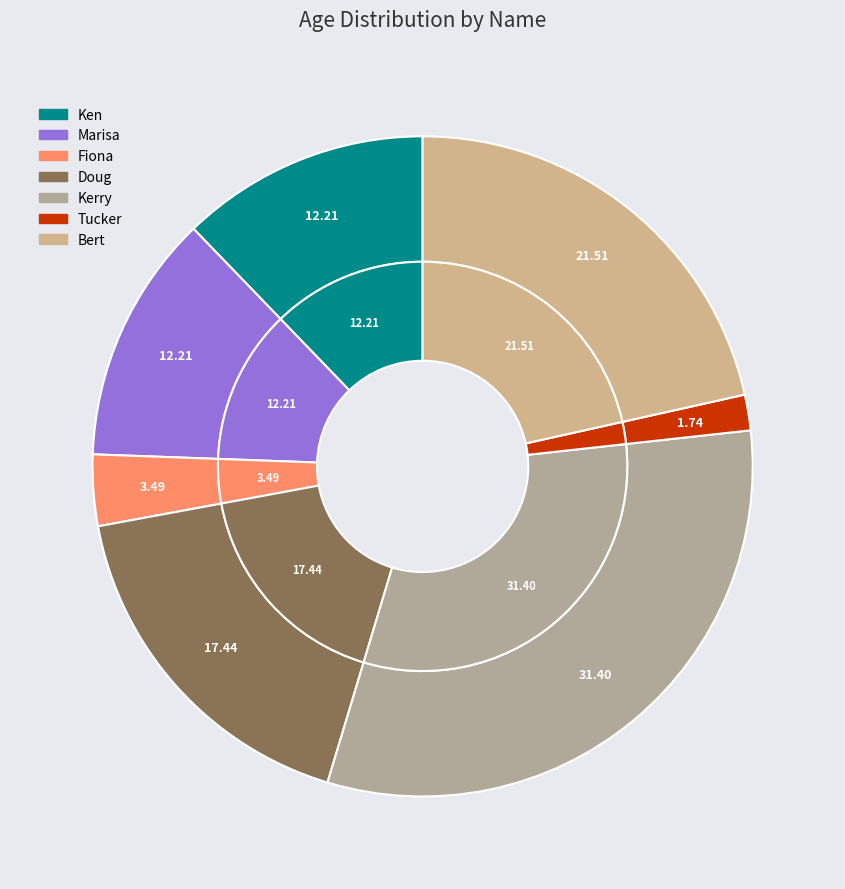

Is there any slice that represents more than half of the pie?

No